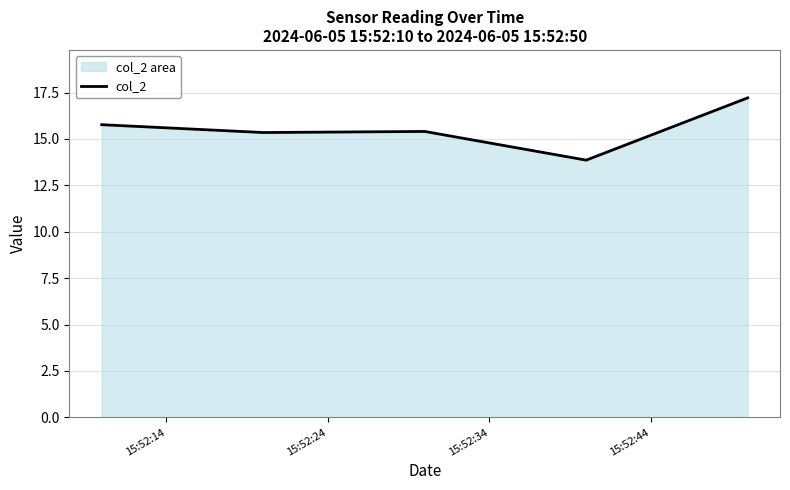

What is the minimum value shown in the chart?

13.9